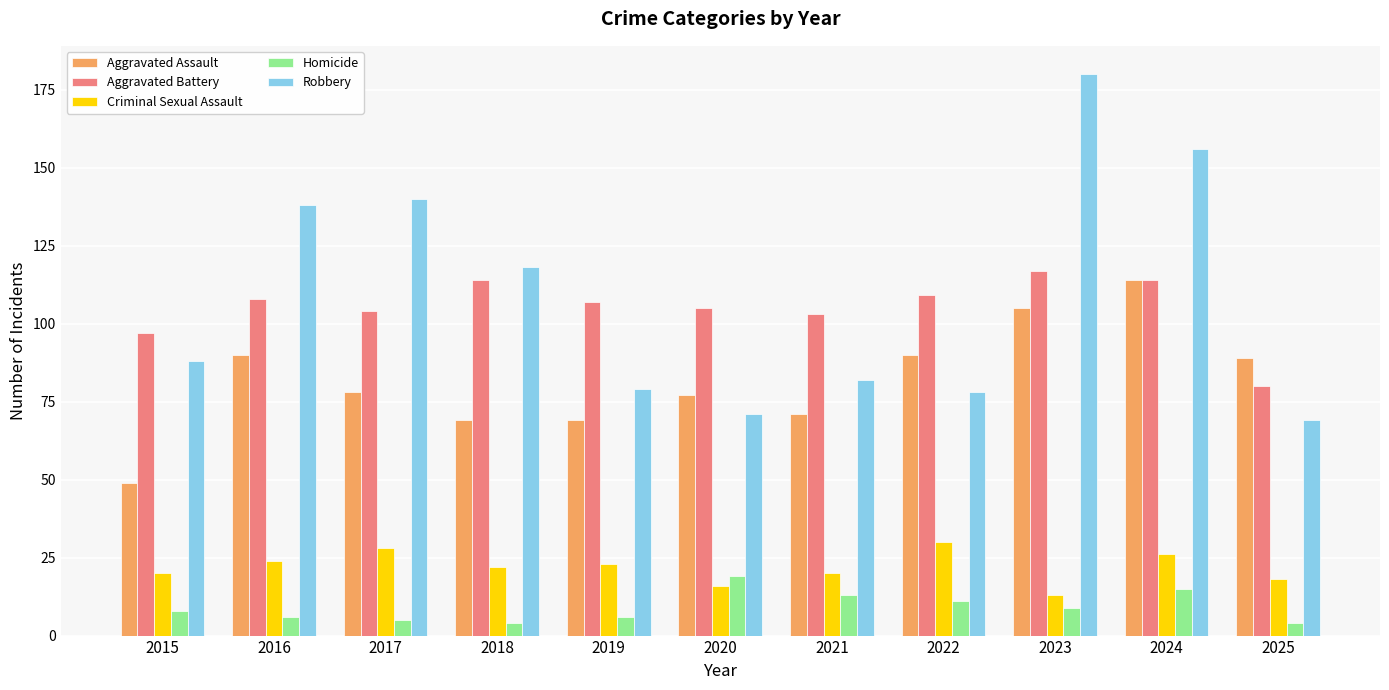

Which series has the largest total across all categories?

Robbery